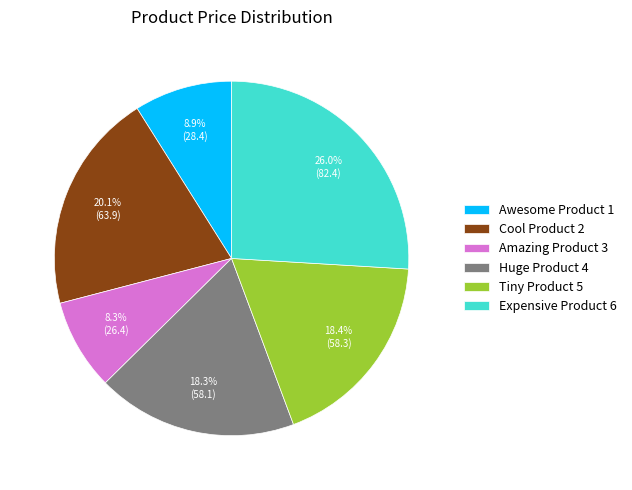

How many segments does this pie chart have?

6